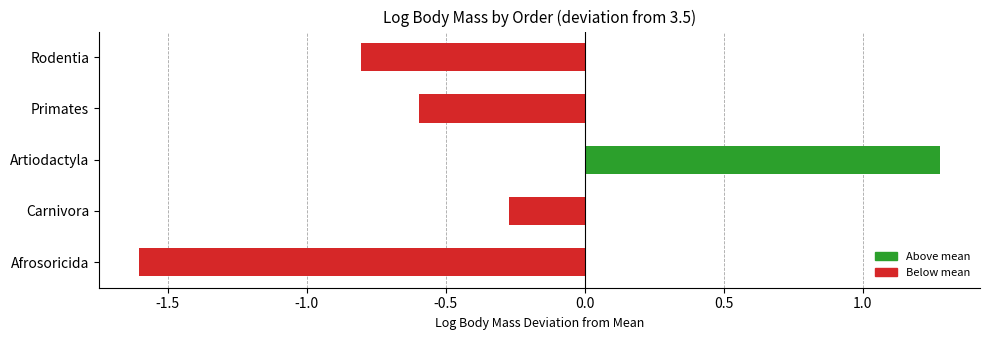

List the labels in order of value, smallest first.

Afrosoricida, Rodentia, Primates, Carnivora, Artiodactyla